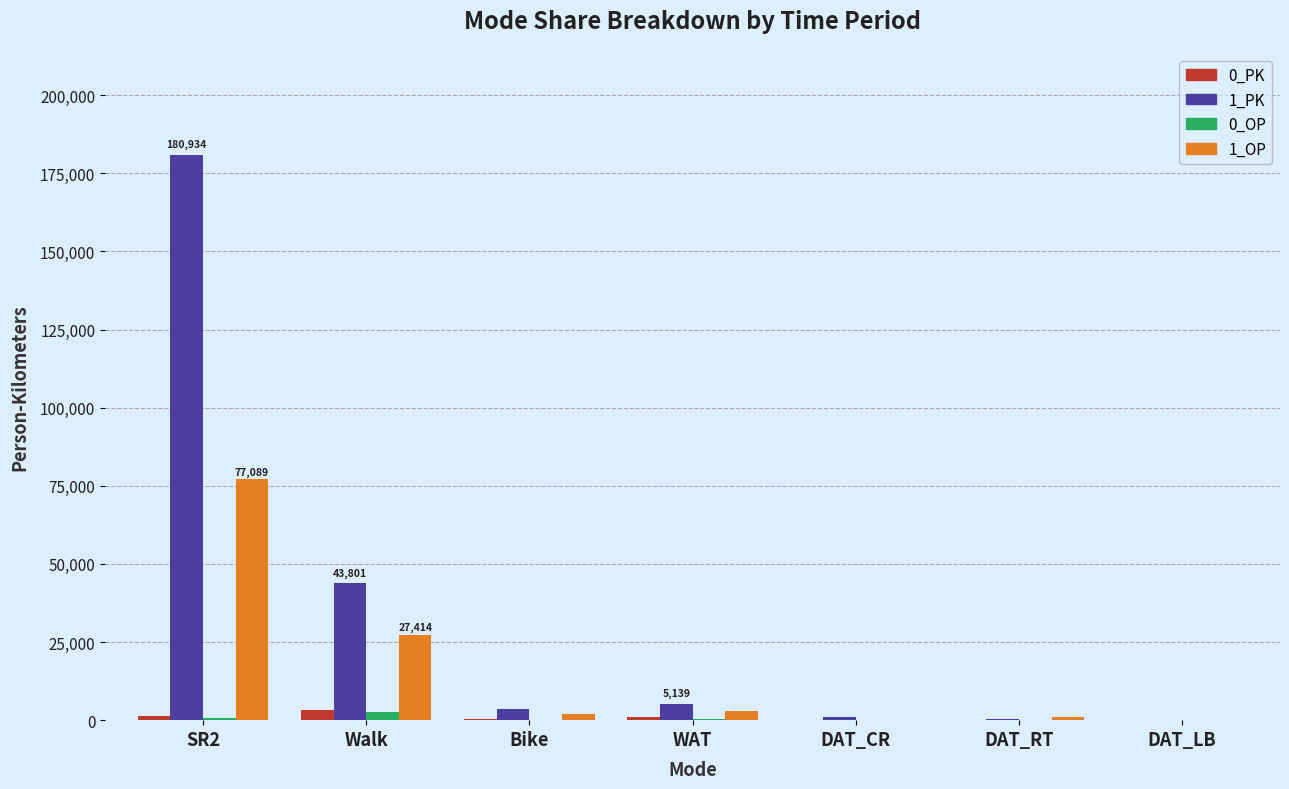

What is the greatest value displayed?

180933.9